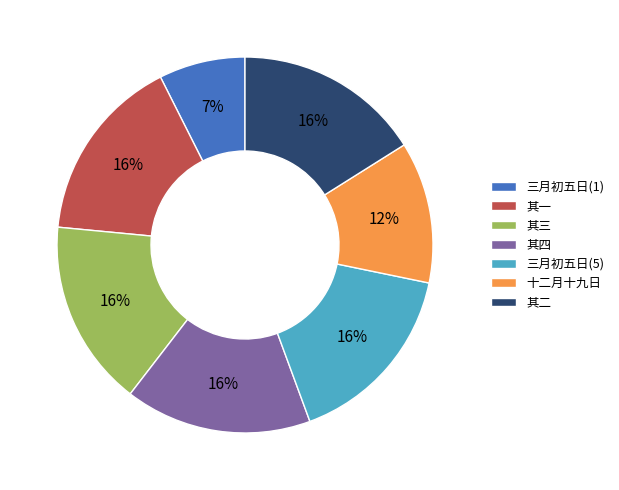

What percentage is the 三月初五日(1) slice, to the nearest percent?

7%